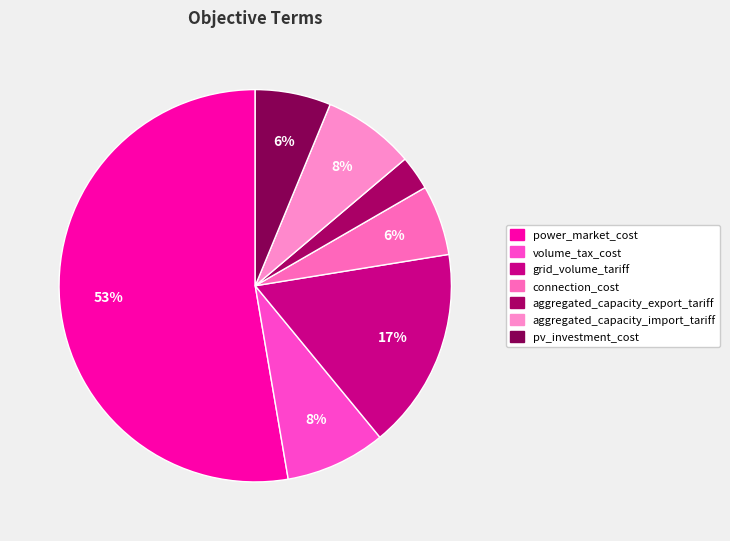

What percentage is the pv_investment_cost slice, to the nearest percent?

6%